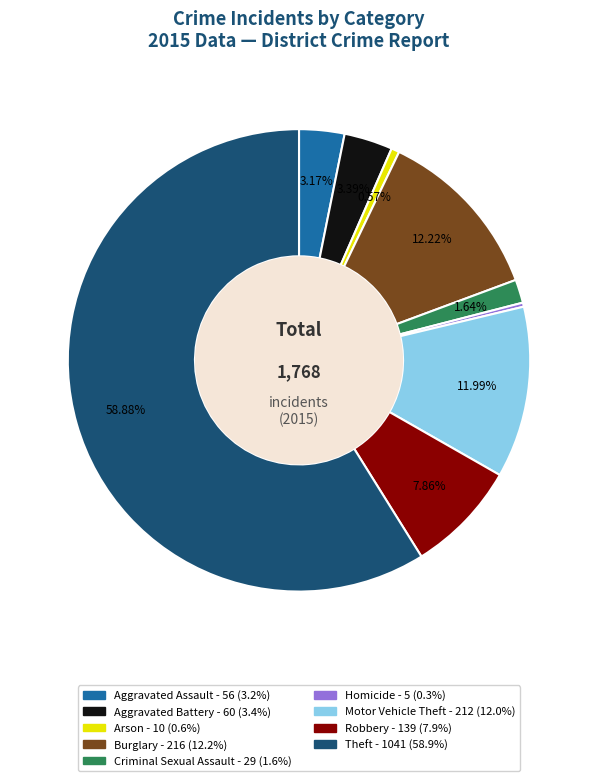

Is there a majority slice in this chart?

Yes